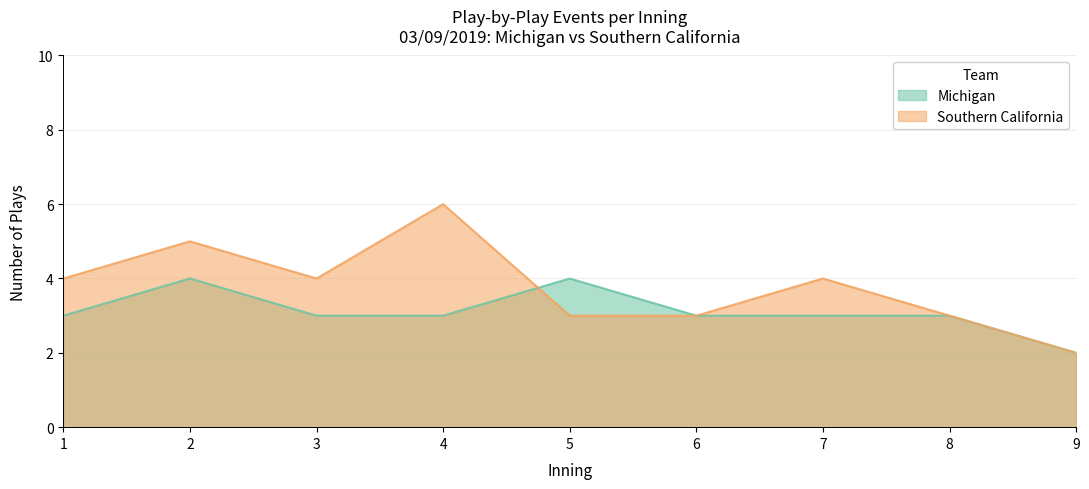

What is the value of the Michigan point at the 6th from the left?

3